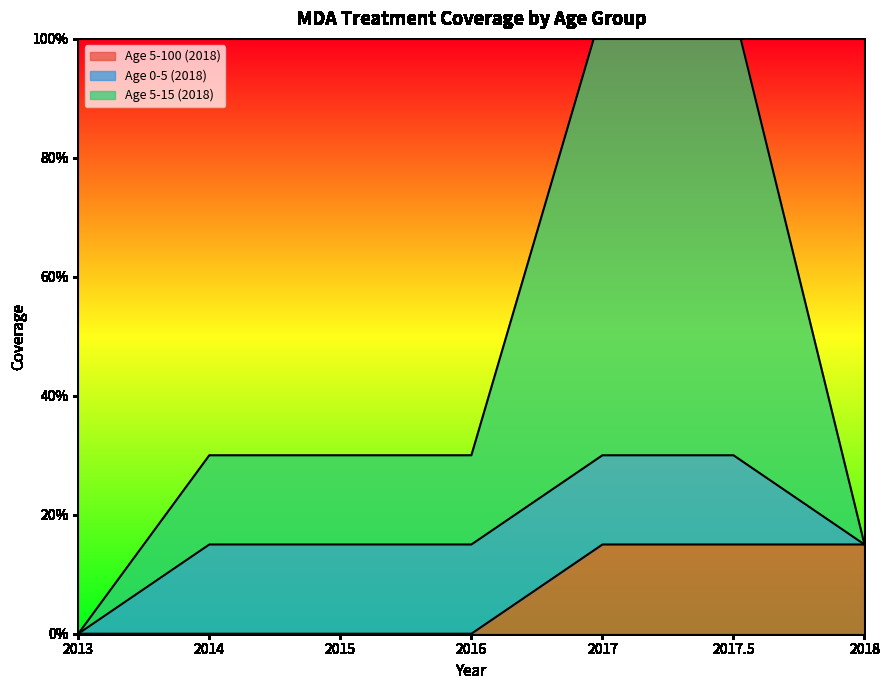

At which label does Age 5-15 (2018) reach its peak?

2017